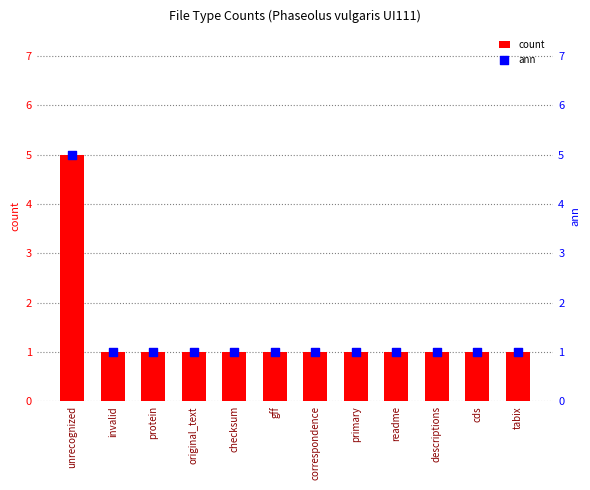

At how many categories does at least one series exceed 2?

1